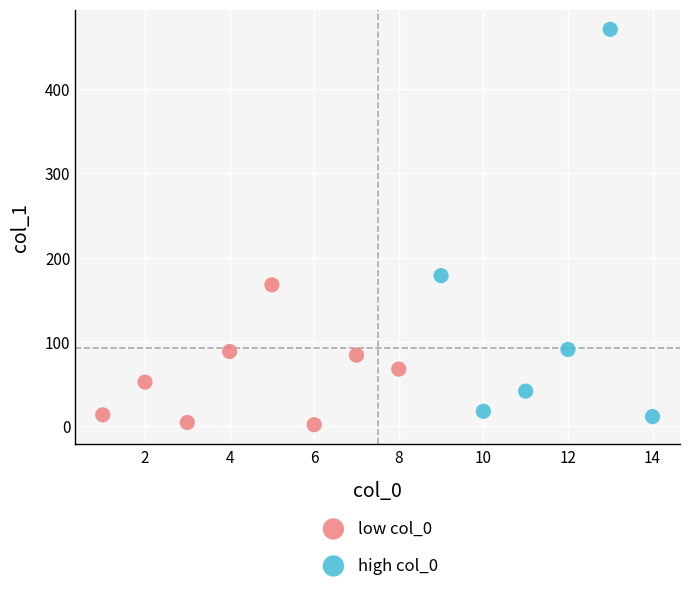

Which series has the widest spread of Y values?

high col_0